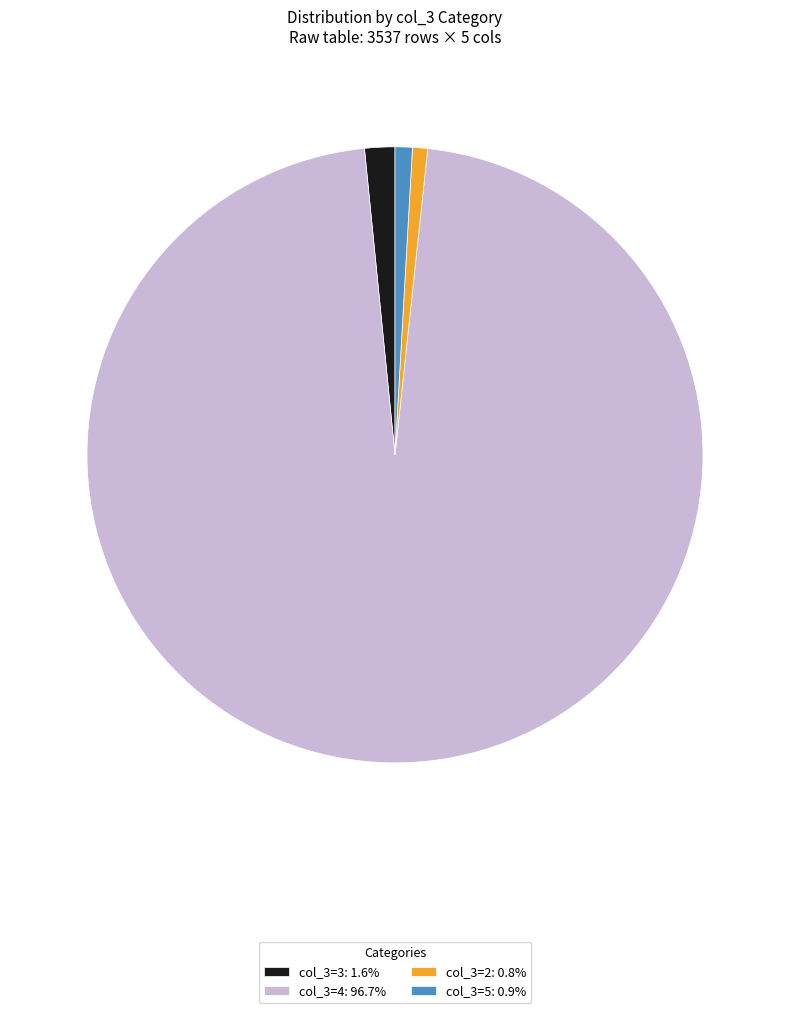

Combined, do col_3=3: 1.6% and col_3=4: 96.7% account for over 50%?

Yes